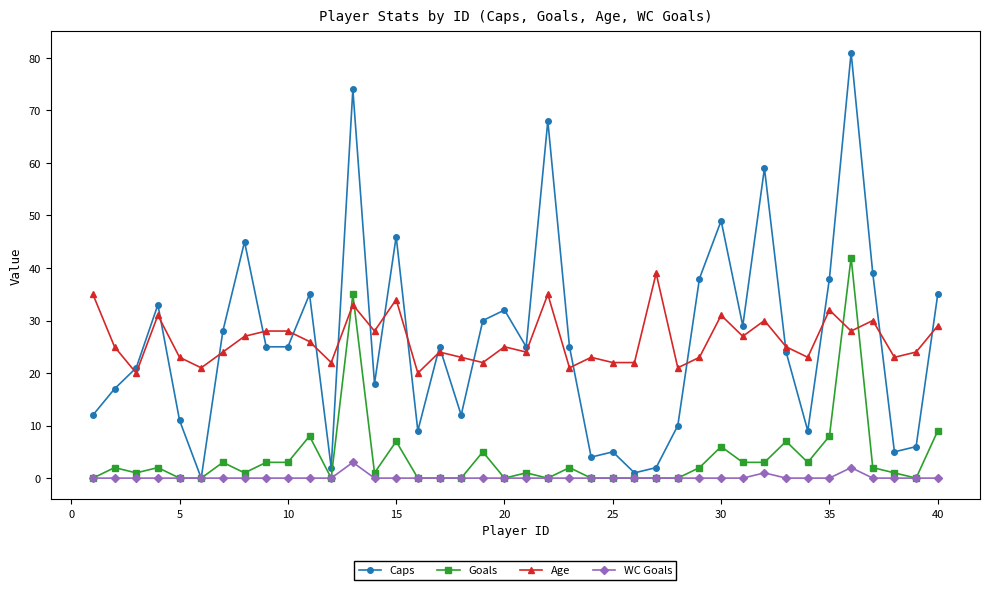

True or false: Age has more than 1 interior local peaks.

True